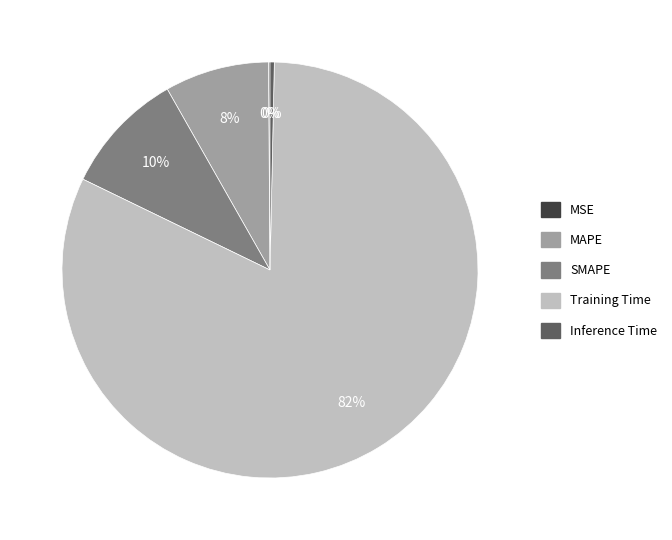

Is it true that SMAPE is 1% of the pie?

False